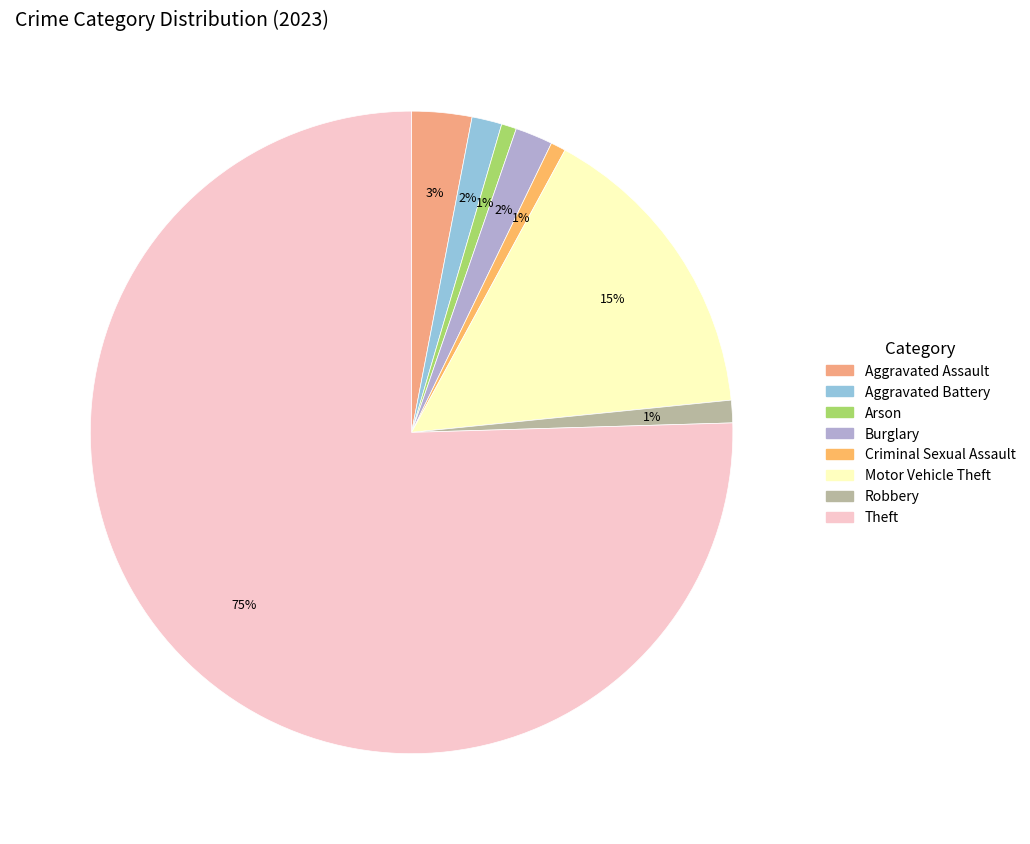

Which category has the smallest portion of the pie?

Arson